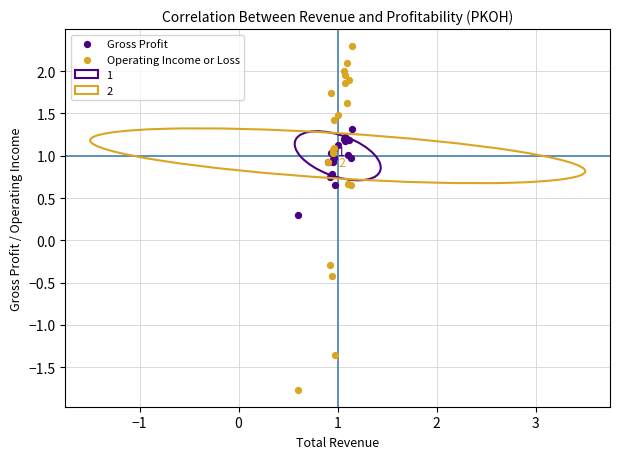

Which series reaches the maximum Y coordinate?

Operating Income or Loss